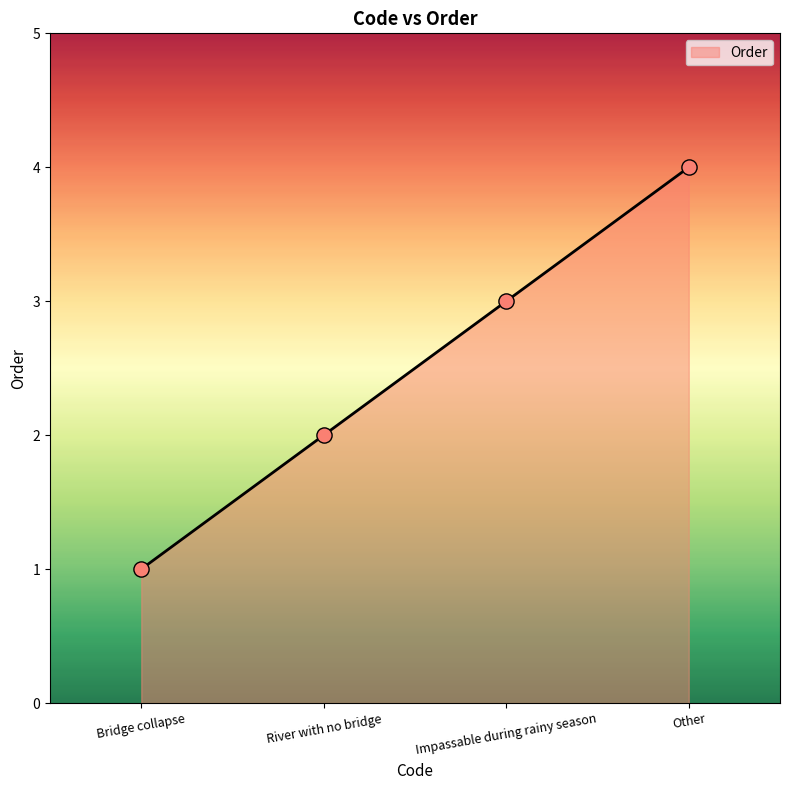

Approximately how many times larger is the value at River with no bridge compared to Other?

0.5